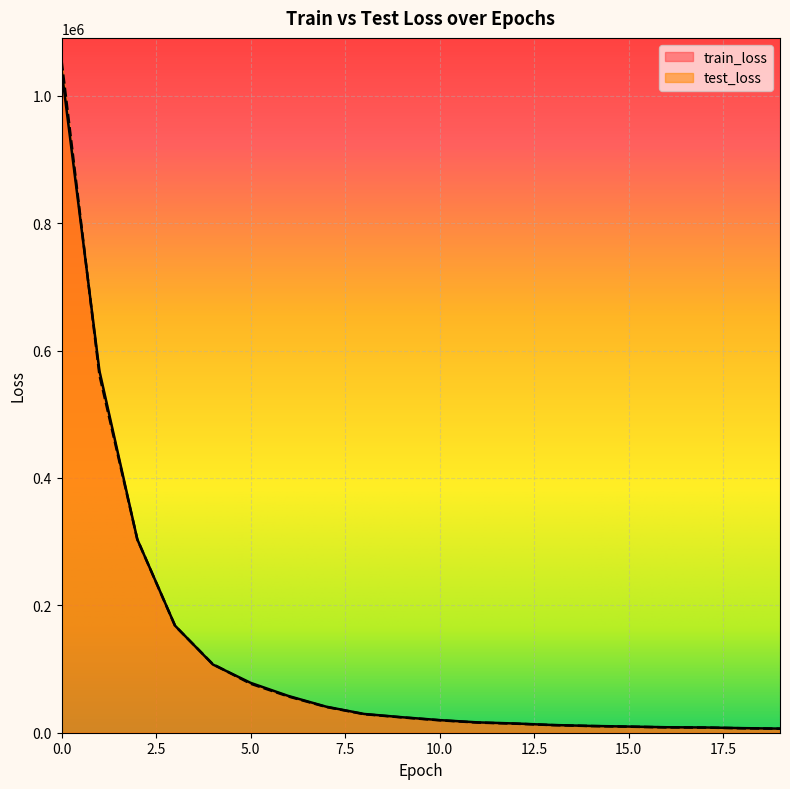

What is the value of the train_loss point at the 1st from the left?

1038953.0